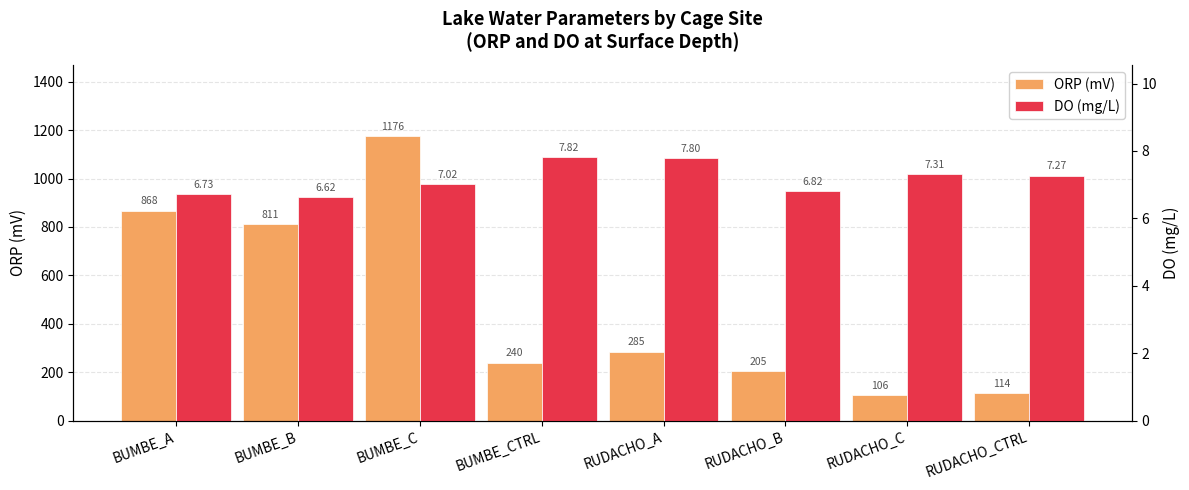

What is the total value across all series at BUMBE_C?

1183.0